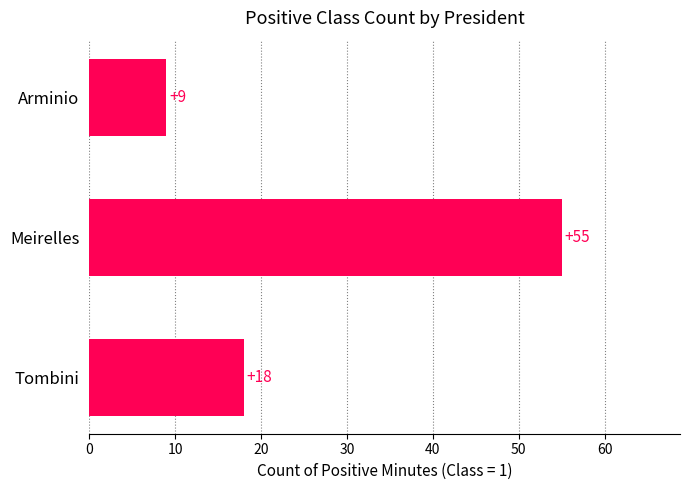

Reading bottom to top, transcribe all the data shown in this chart.

18	55	9